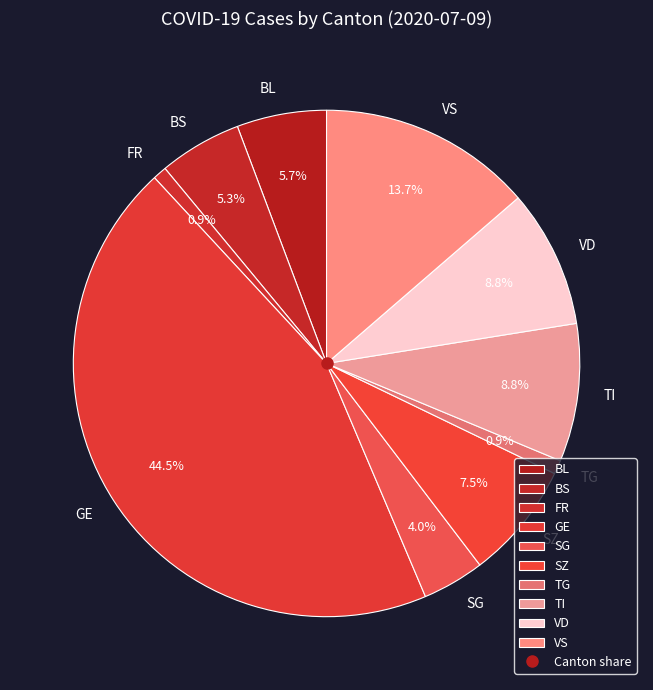

What is the total percentage of BL and SZ?

13.2%